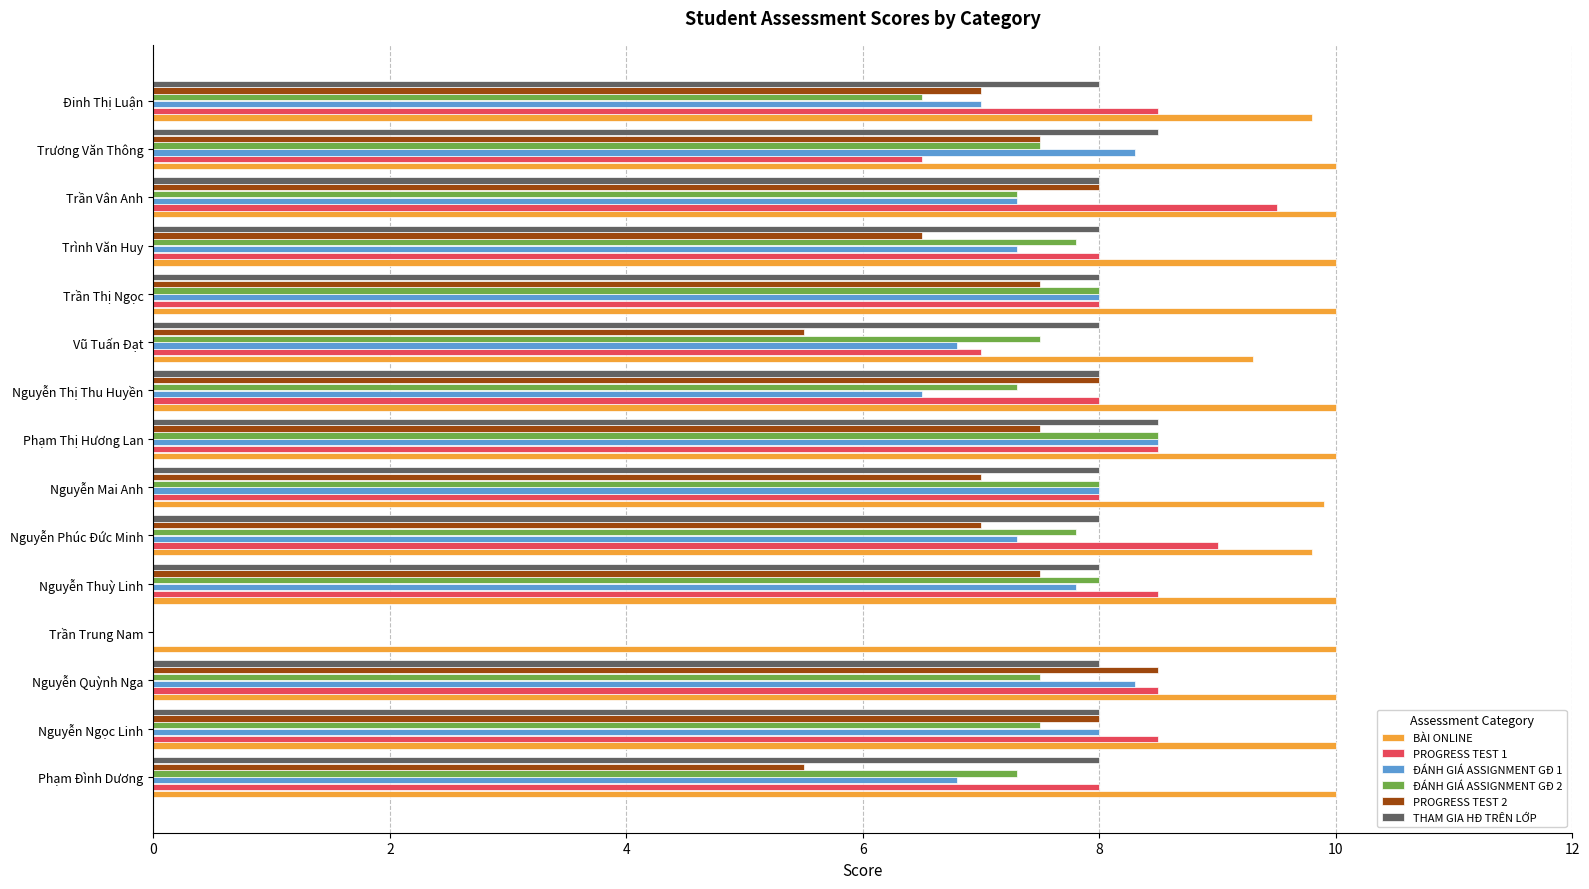

Is it true that BÀI ONLINE equals 10.0 at Trần Vân Anh?

True